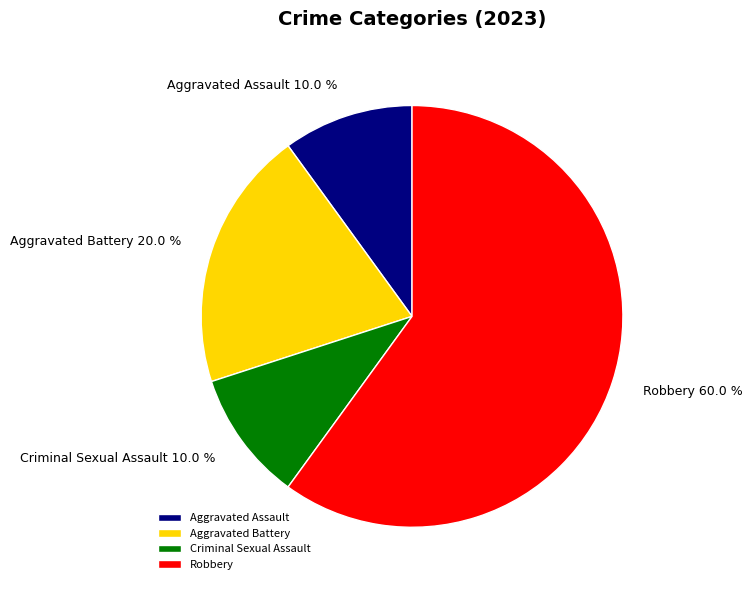

Is there any slice that represents more than half of the pie?

Yes